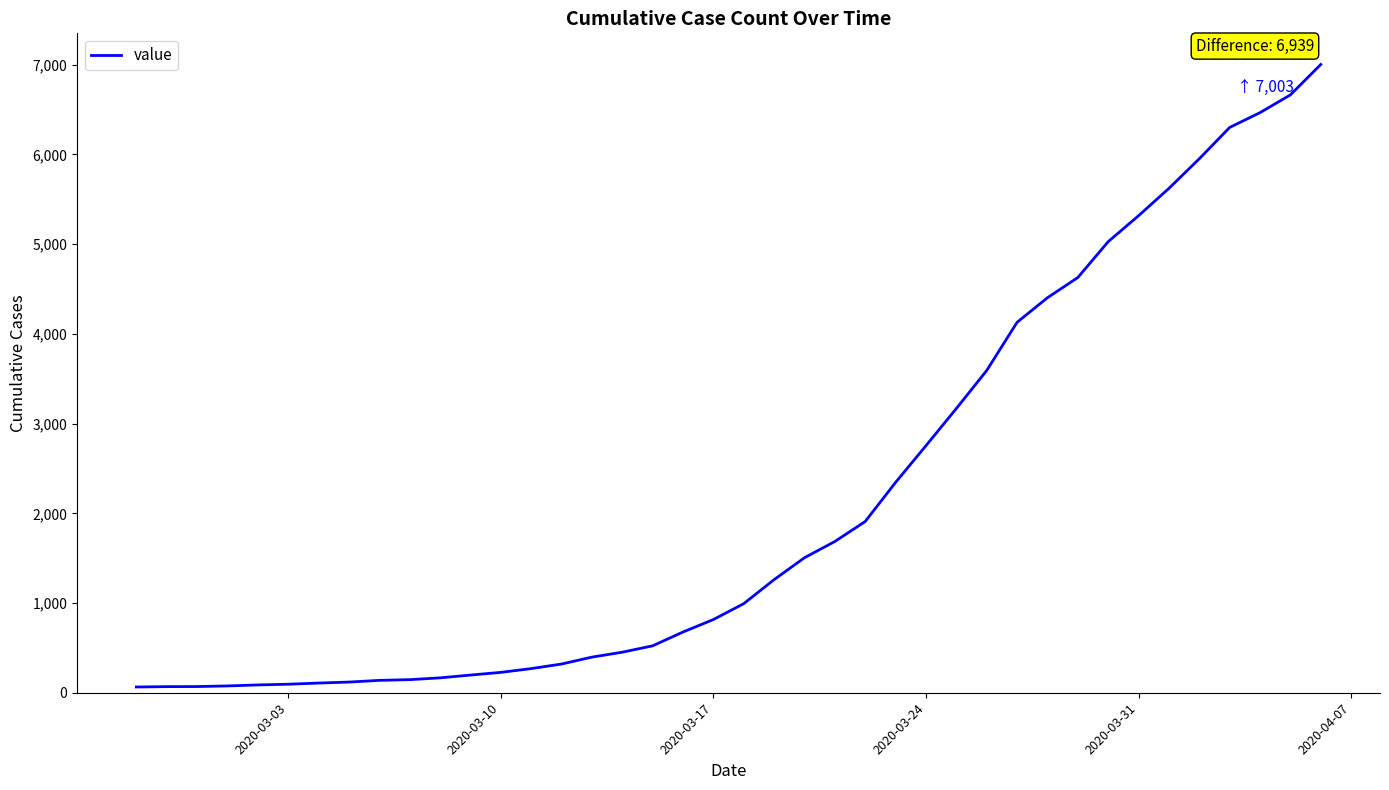

What is the difference between the second highest and minimum values?

6600